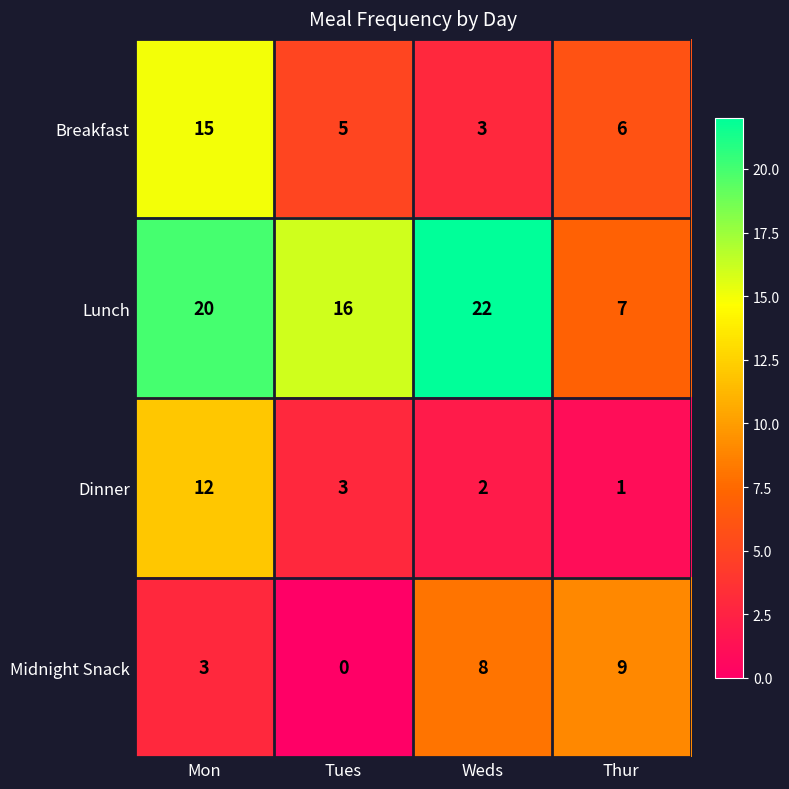

Is it true that Breakfast equals 5 at Tues?

True